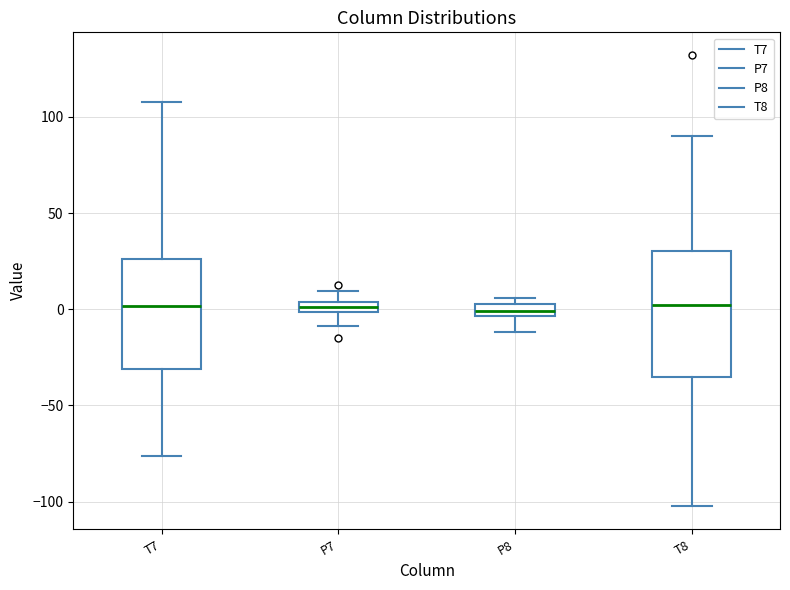

Where is the lower edge of the box for T8 on the y-axis? The values are not printed on the chart, so give them approximately, as read against the axis.

-35